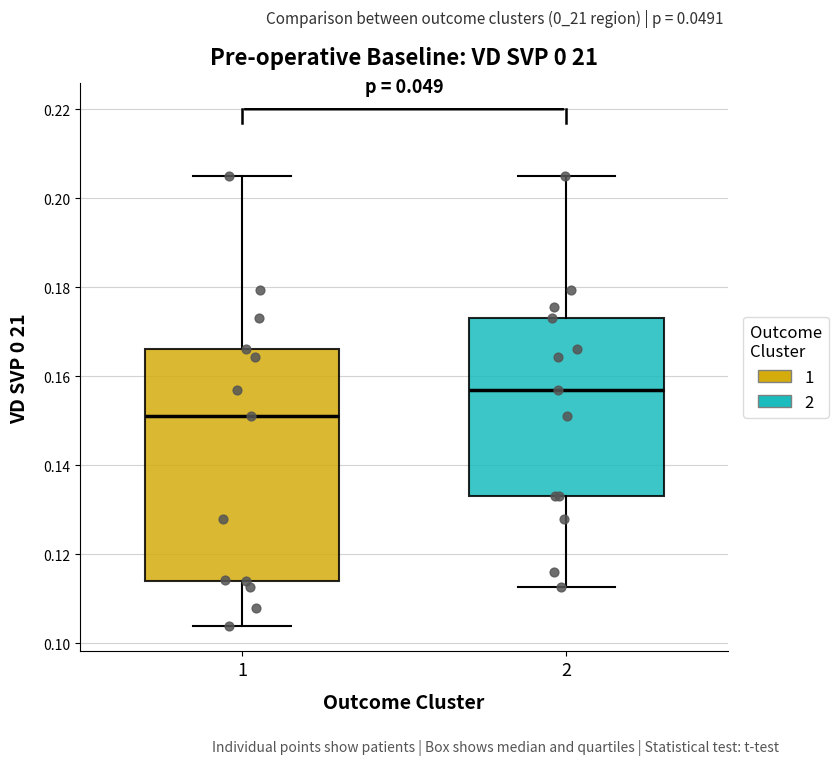

Which box has the lowest median line?

1